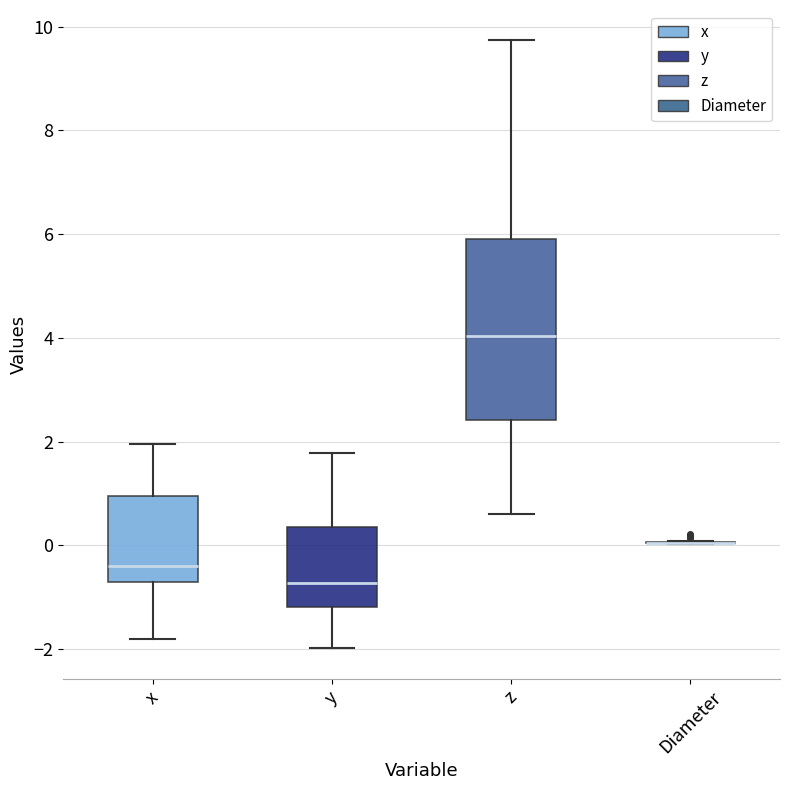

Which box is the tallest, from its lower edge to its upper edge?

z